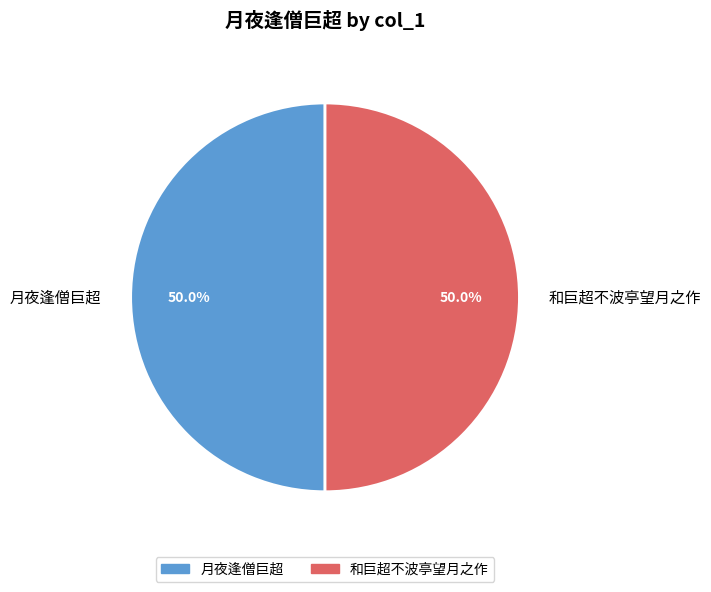

To the nearest percent, what is the difference between the largest and smallest slice percentages?

0%